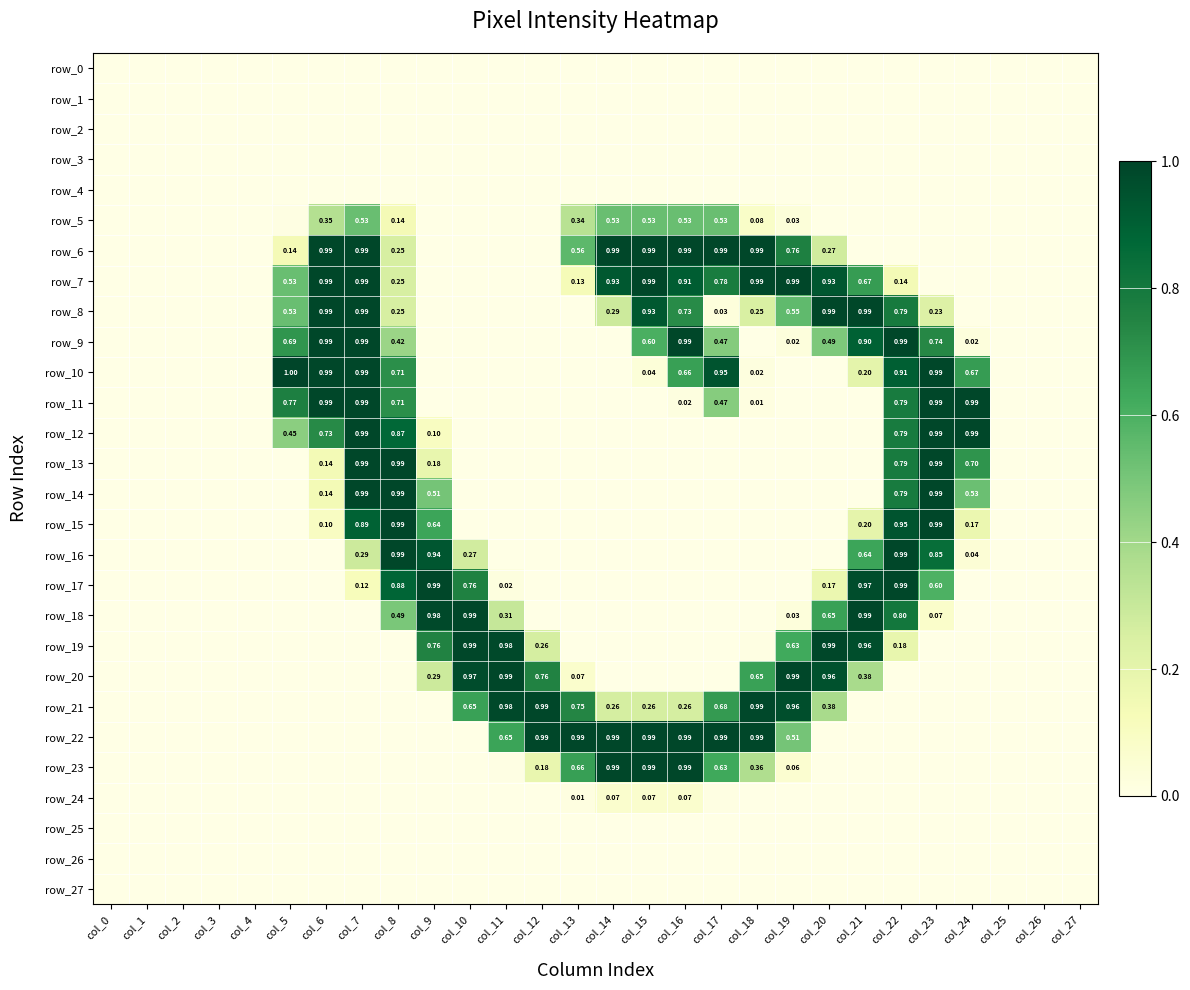

Rank the series by their maximum value, from highest to lowest.

row_10, row_6, row_7, row_8, row_9, row_11, row_12, row_13, row_14, row_15, row_16, row_17, row_18, row_19, row_20, row_21, row_22, row_23, row_5, row_24, row_0, row_1, row_2, row_3, row_4, row_25, row_26, row_27